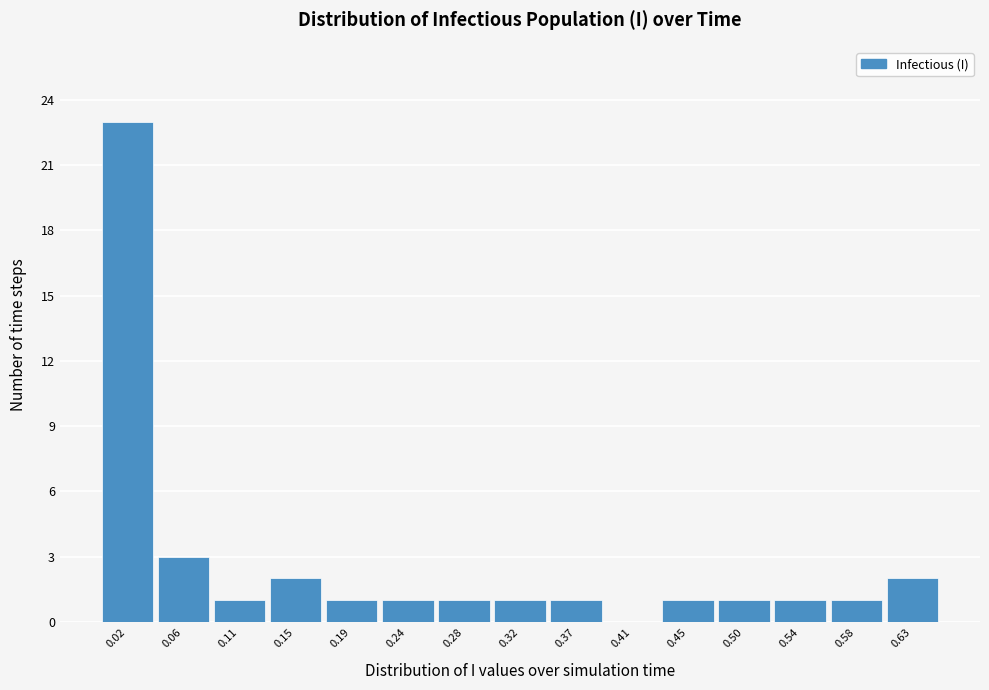

Reading left to right, list every bar in this chart as the range it spans on the x-axis followed by its height. Neither the bar edges nor the heights are printed on the chart, so give them approximately, as read against the axes.

0.000 to 0.045: 23
0.045 to 0.085: 3
0.085 to 0.130: 1
0.130 to 0.175: 2
0.175 to 0.215: 1
0.215 to 0.260: 1
0.260 to 0.300: 1
0.300 to 0.345: 1
0.345 to 0.390: 1
0.390 to 0.430: 0
0.430 to 0.475: 1
0.475 to 0.520: 1
0.520 to 0.560: 1
0.560 to 0.605: 1
0.605 to 0.645: 2